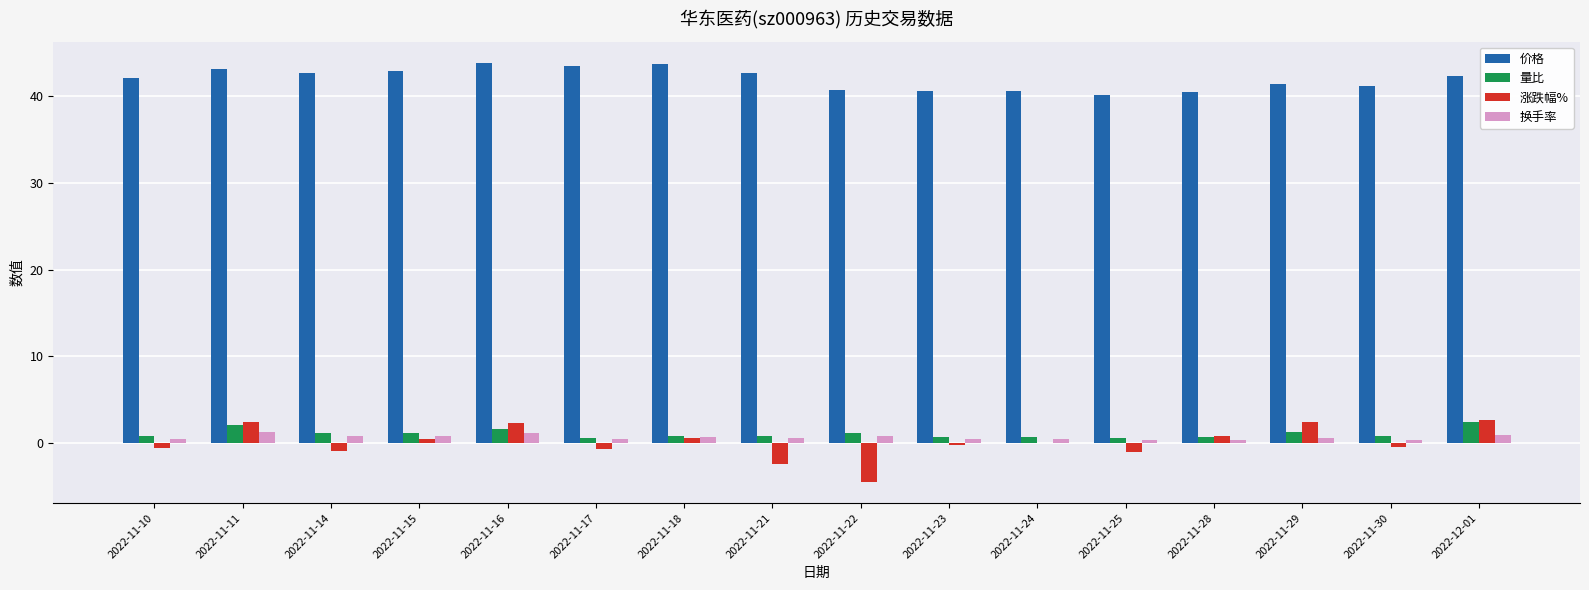

True or false: 换手率 has a value of 0.5 at 2022-11-23.

True